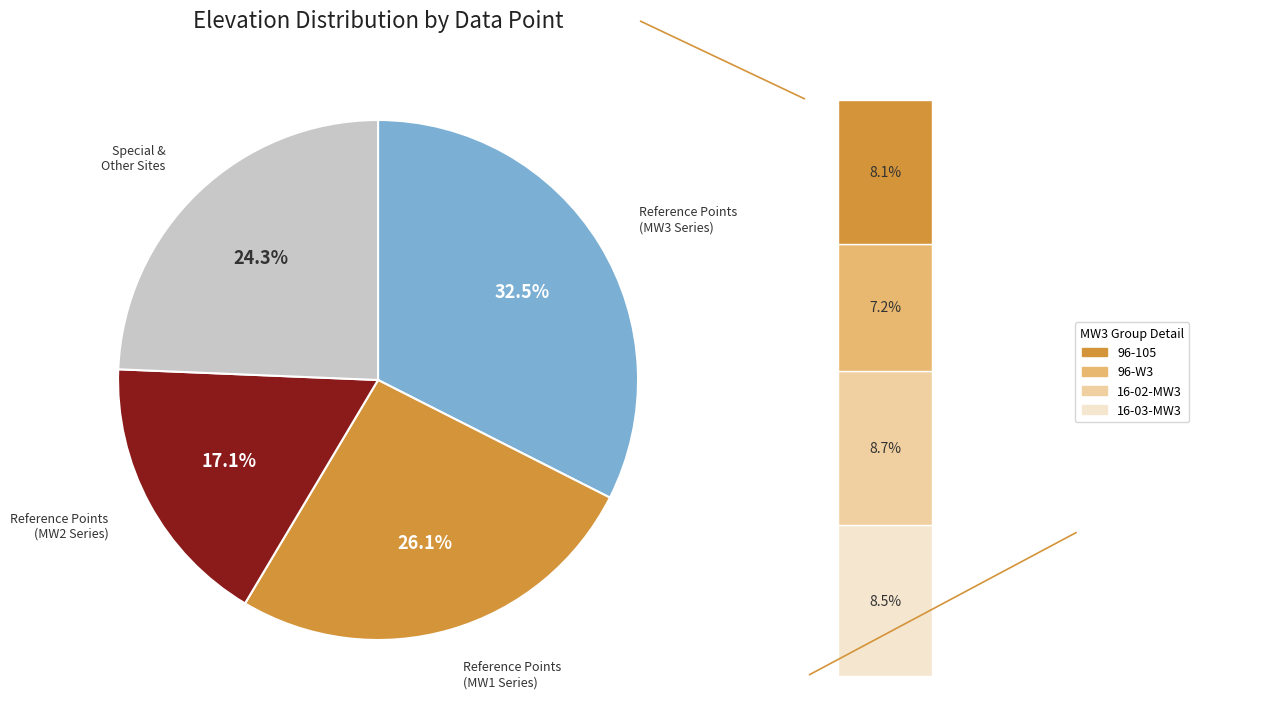

Does any single category account for the majority?

No